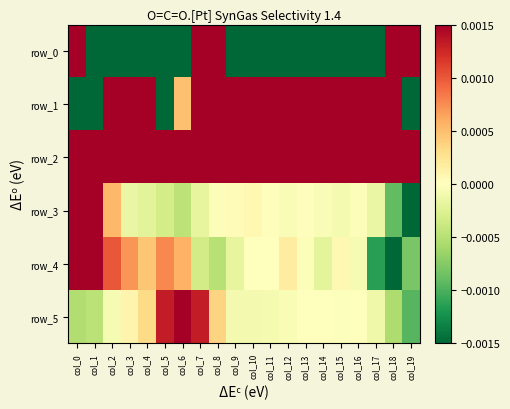

At col_18, list the series in order from largest to smallest.

row_2, row_0, row_1, row_5, row_3, row_4